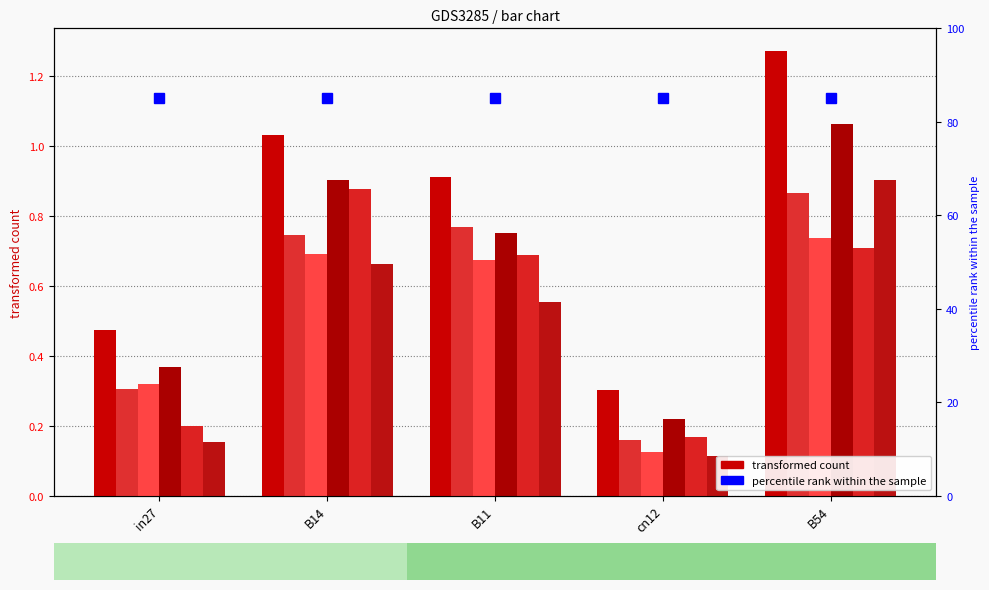

At which category is the sum across all series the highest?

B54